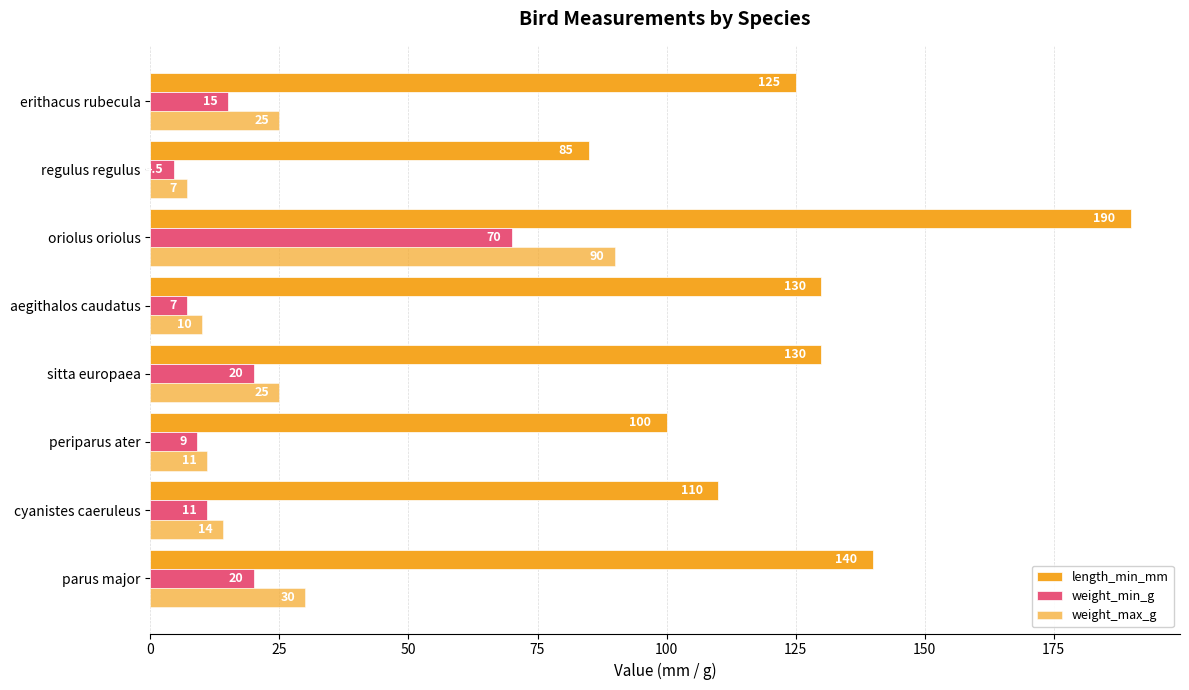

What is the difference between the maximum and second lowest values in the weight_max_g series?

80.0